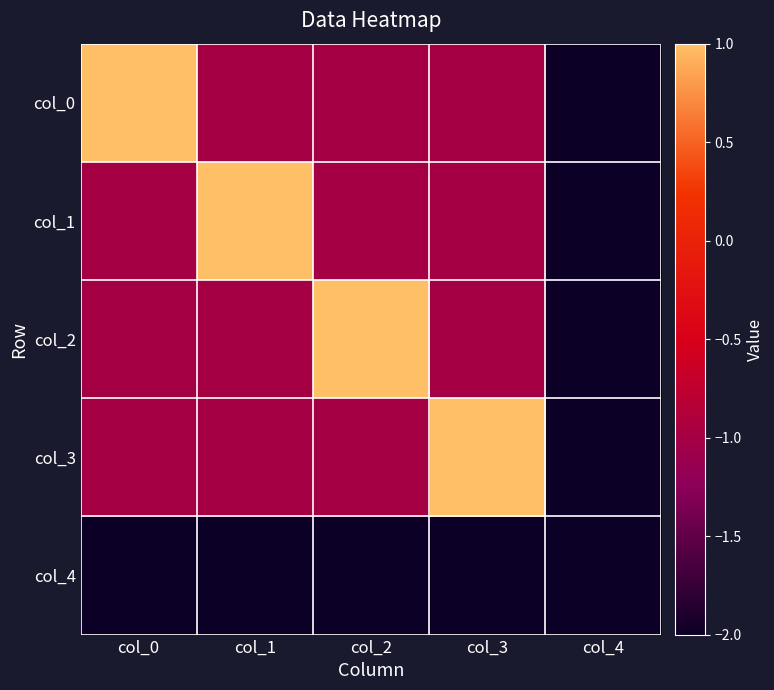

Which label corresponds to the largest value in the chart?

col_0